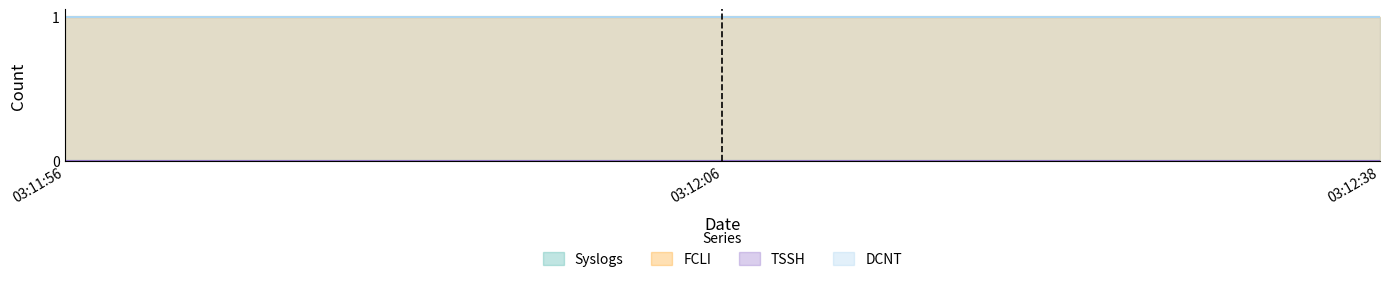

How many lines are shown in the chart?

4